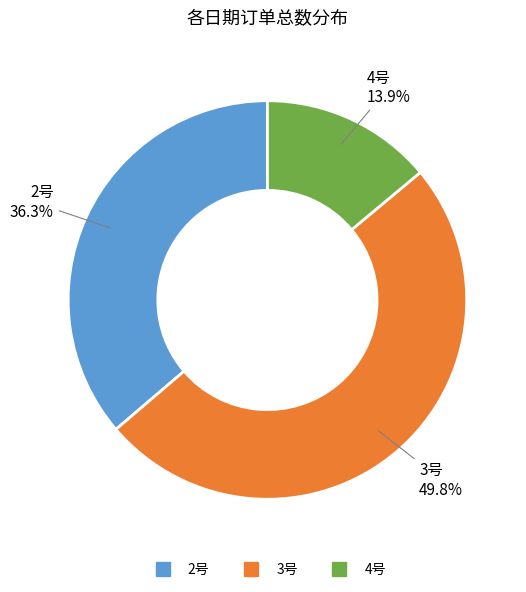

To the nearest percent, what percentage of the pie is 4号?

14%